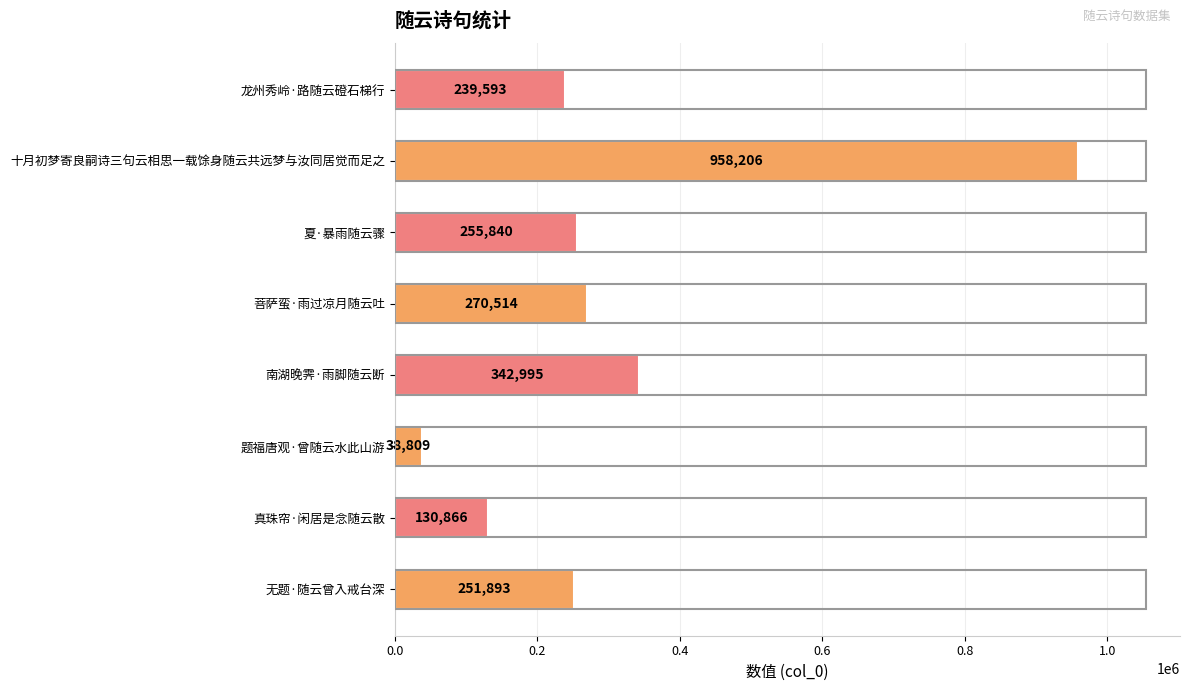

What is the sum of all values?

2488716